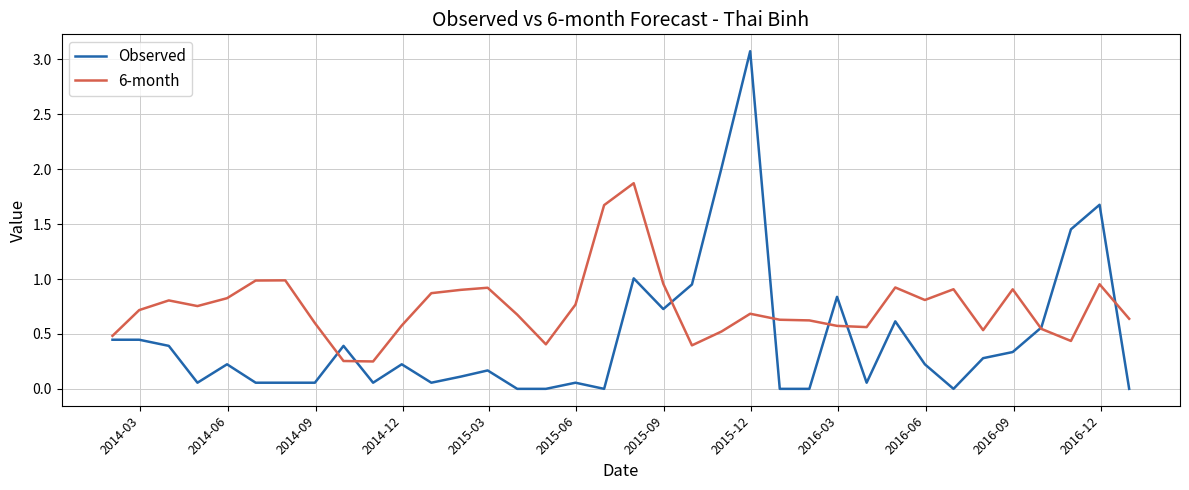

Which series has the widest spread of values?

Observed